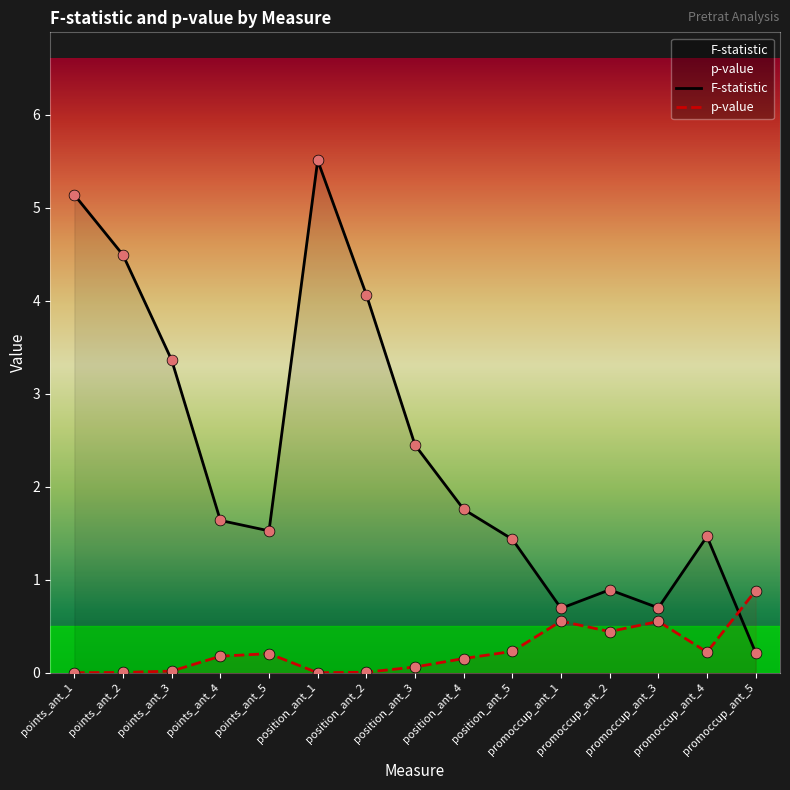

At how many categories does at least one series exceed 0?

15